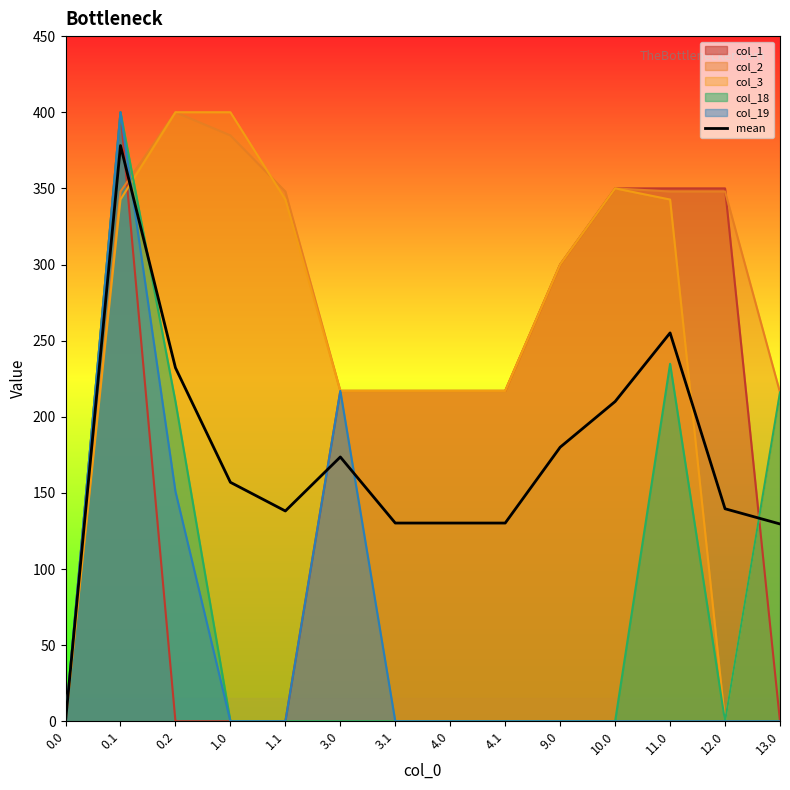

Where is the data nearest to the value 189?

9.0